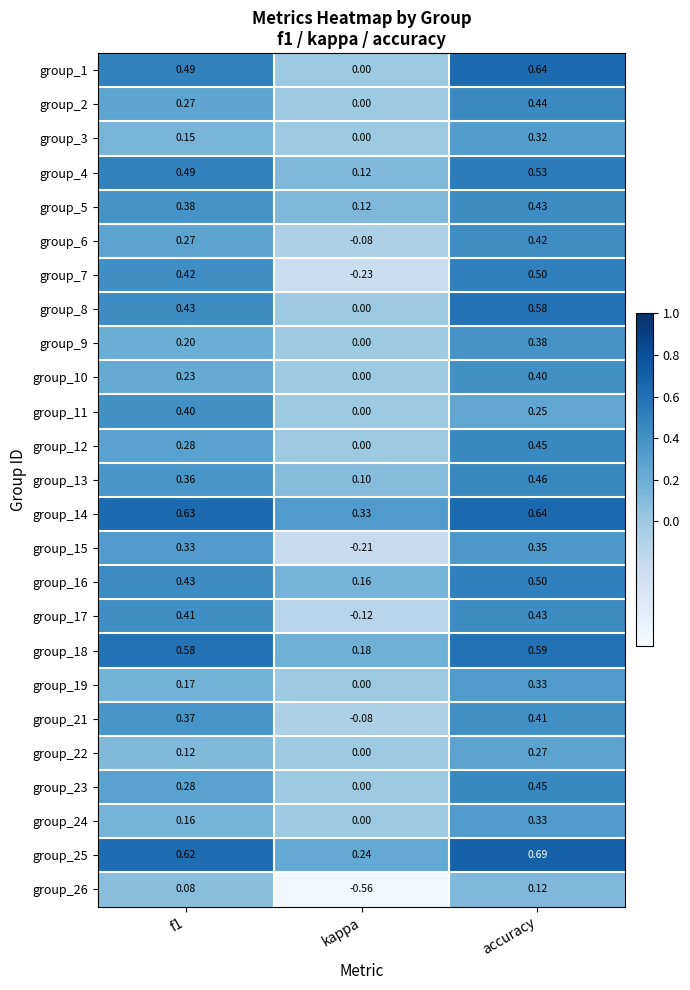

Which label corresponds to the smallest value in the chart?

kappa